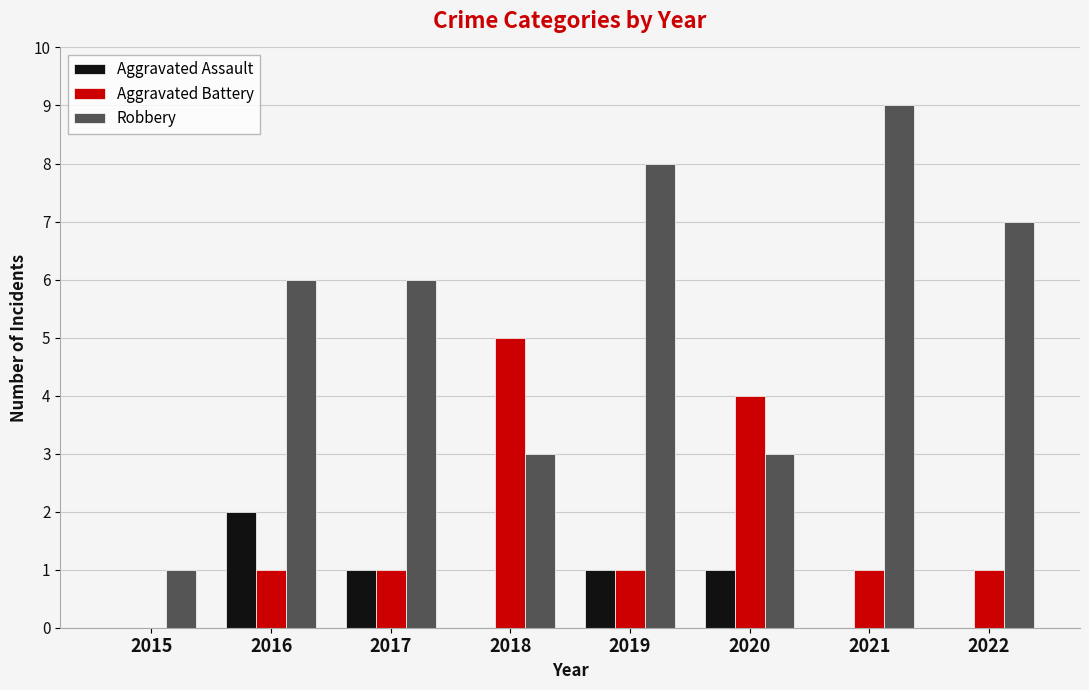

Is the value of Robbery at 2019 greater than the value of Aggravated Assault at 2022?

Yes